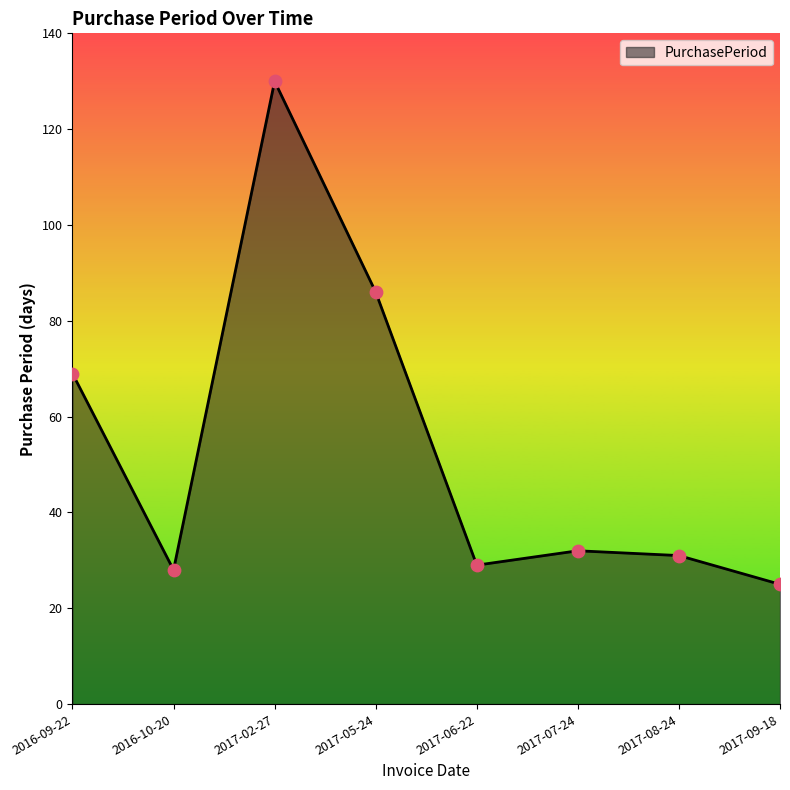

Between 2017-02-27 and 2016-09-22, which is larger?

2017-02-27